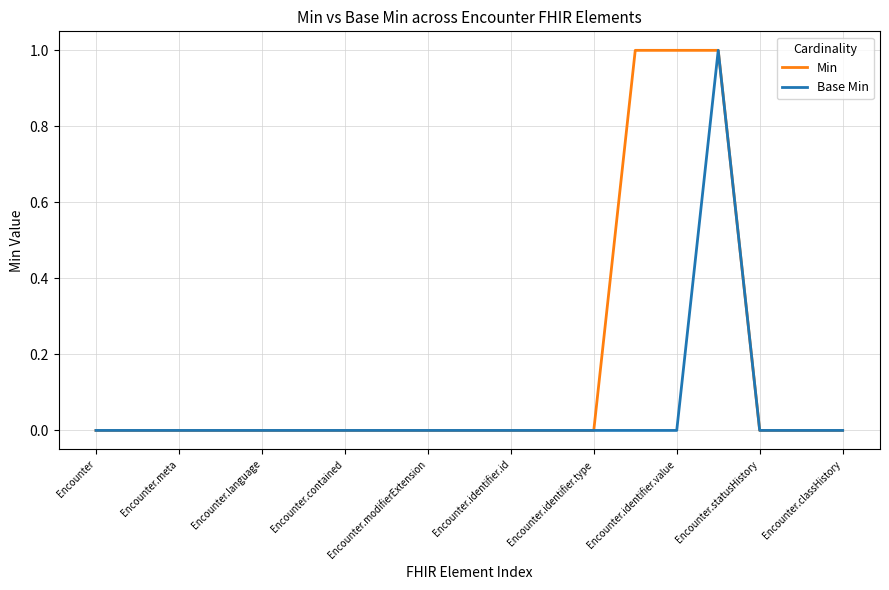

Rank the series by their average value, from lowest to highest.

Base Min, Min